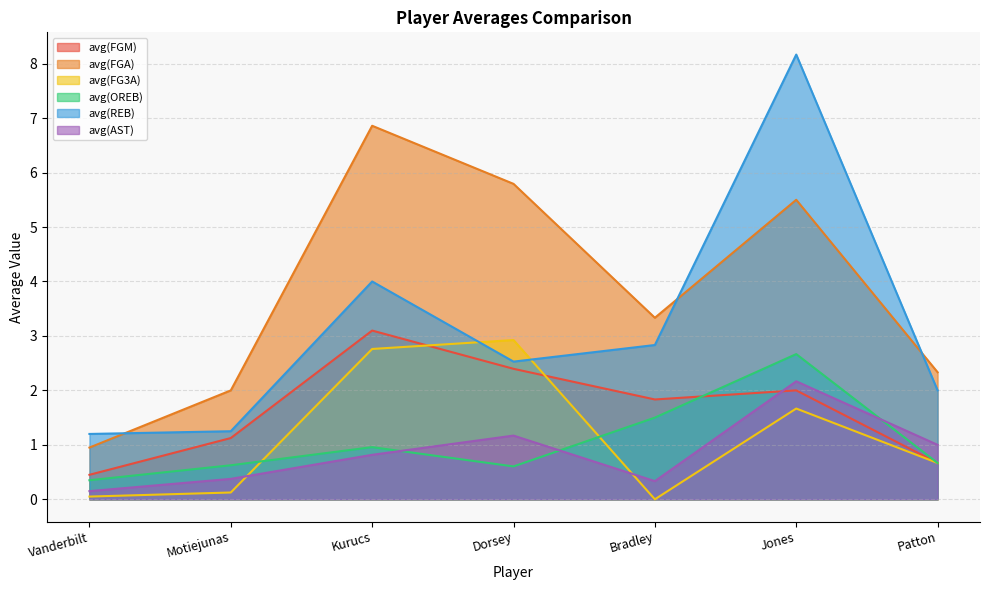

What is the spread (max minus min) of values at Dorsey?

5.2